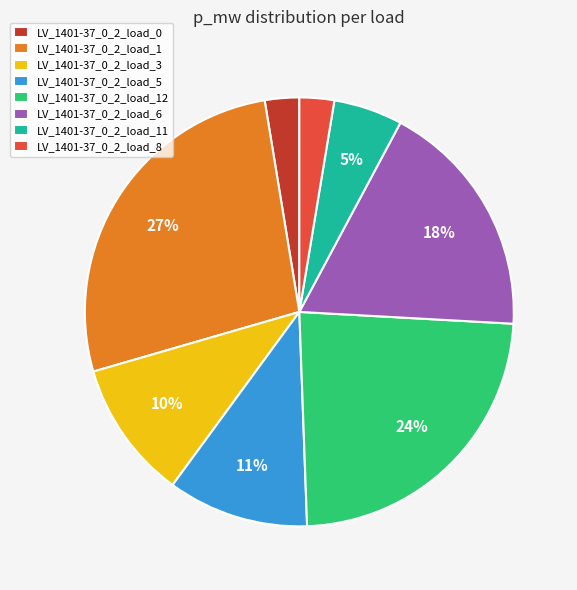

Is there a majority slice in this chart?

No